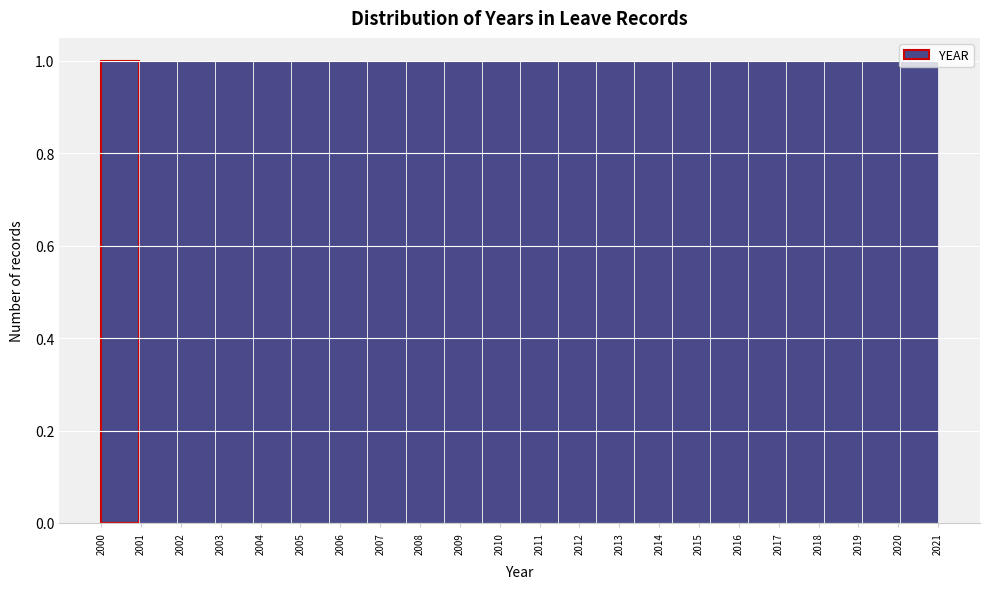

What is the height of the bar covering 2005.7 to 2006.7 on the x-axis? Neither the bar edges nor the heights are printed on the chart, so give them approximately, as read against the axes.

1